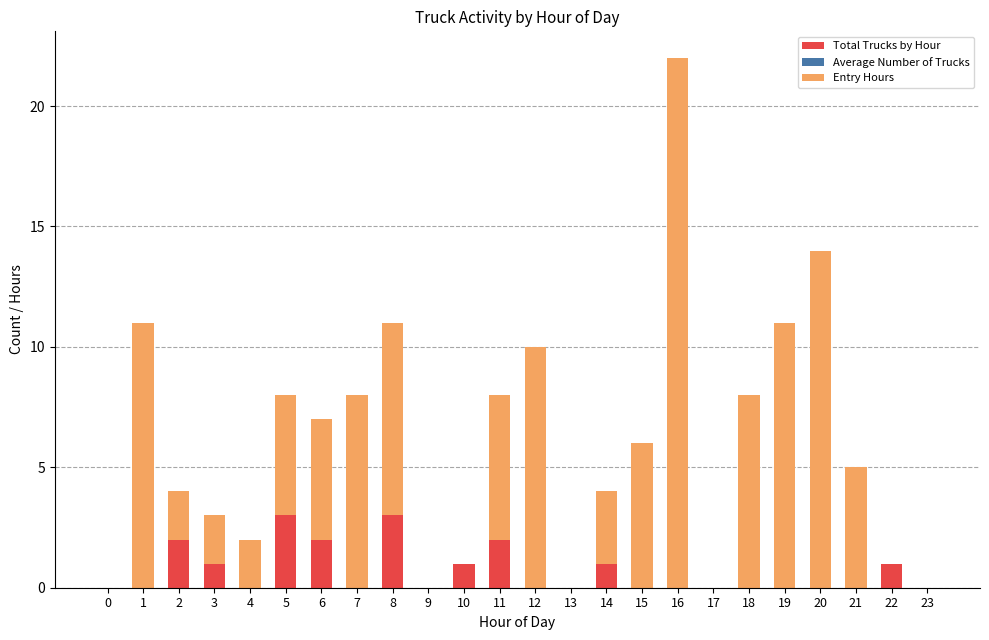

What is the total value across all series at 18?

8